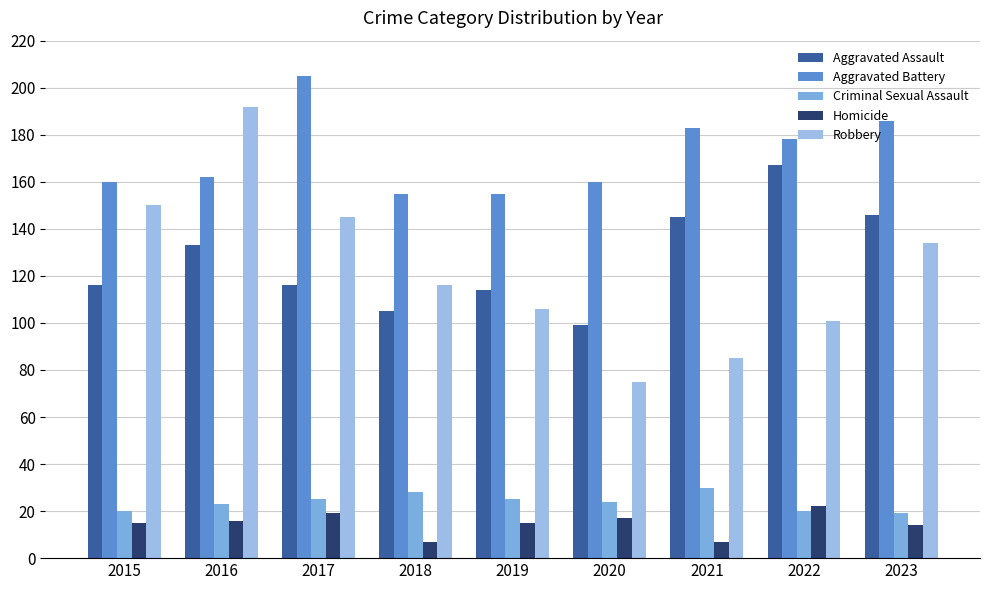

How many bars are there in total?

45